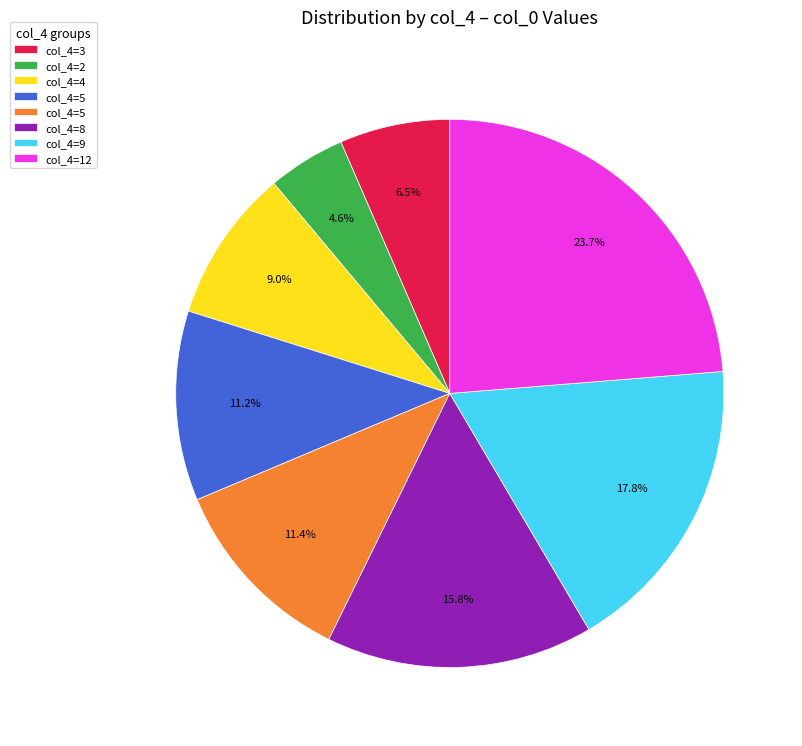

To the nearest percent, what is the average slice percentage?

12%